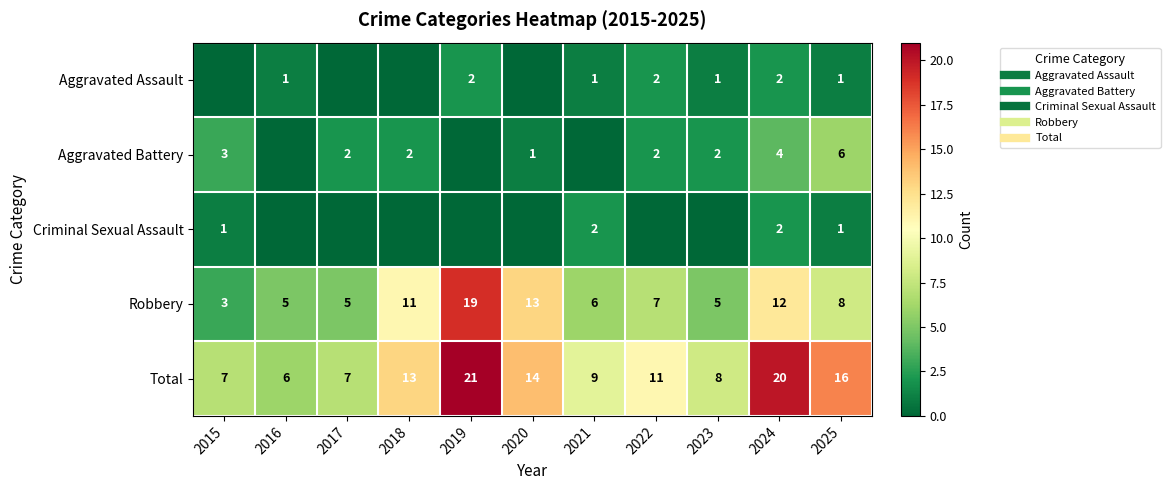

Rank the categories by Criminal Sexual Assault value from lowest to highest.

2016, 2017, 2018, 2019, 2020, 2022, 2023, 2015, 2025, 2021, 2024